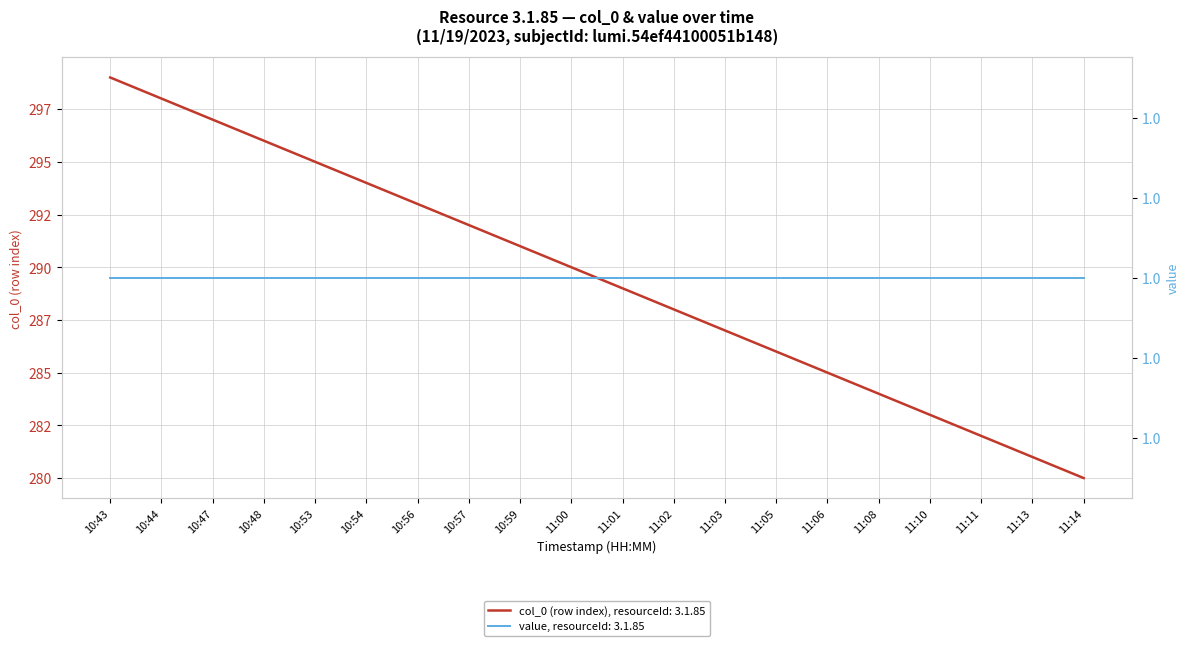

What is the difference between the maximum and minimum values?

19